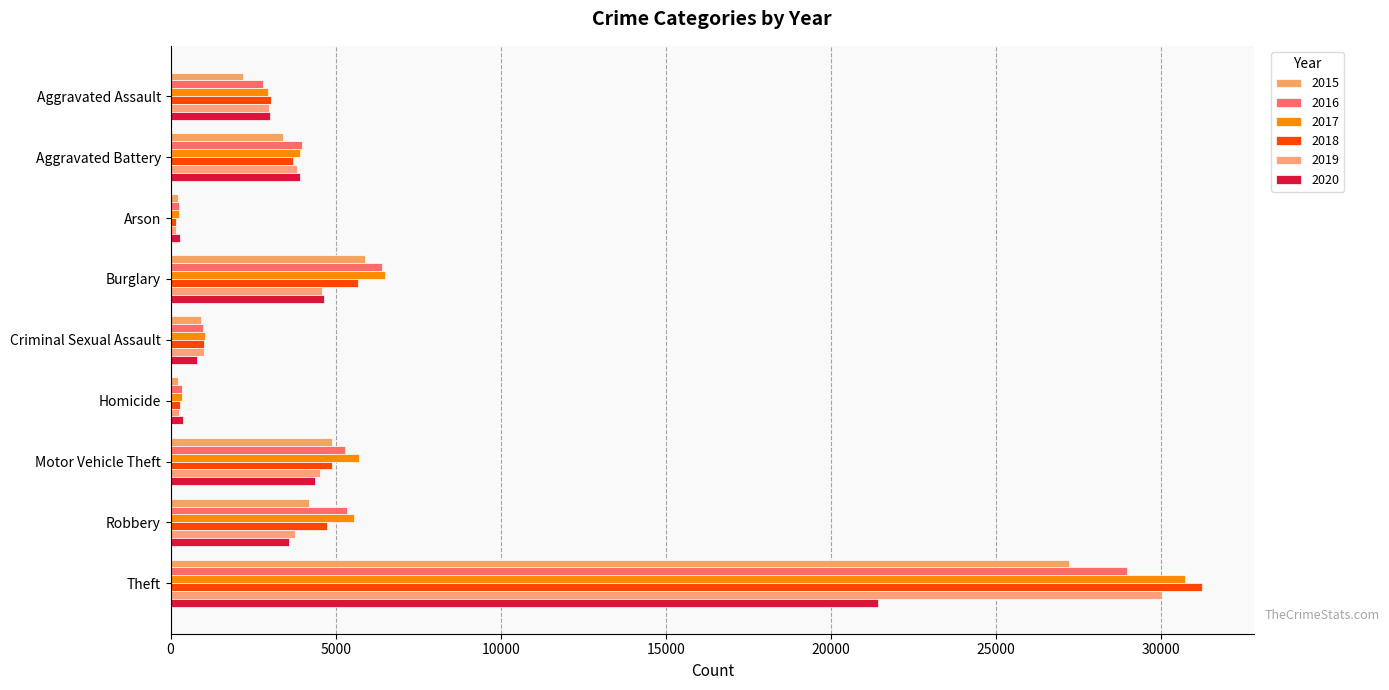

What is the difference between the highest and lowest values at Aggravated Assault?

851